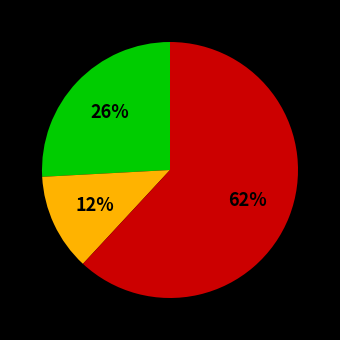

To the nearest percent, what is the average slice percentage?

33%